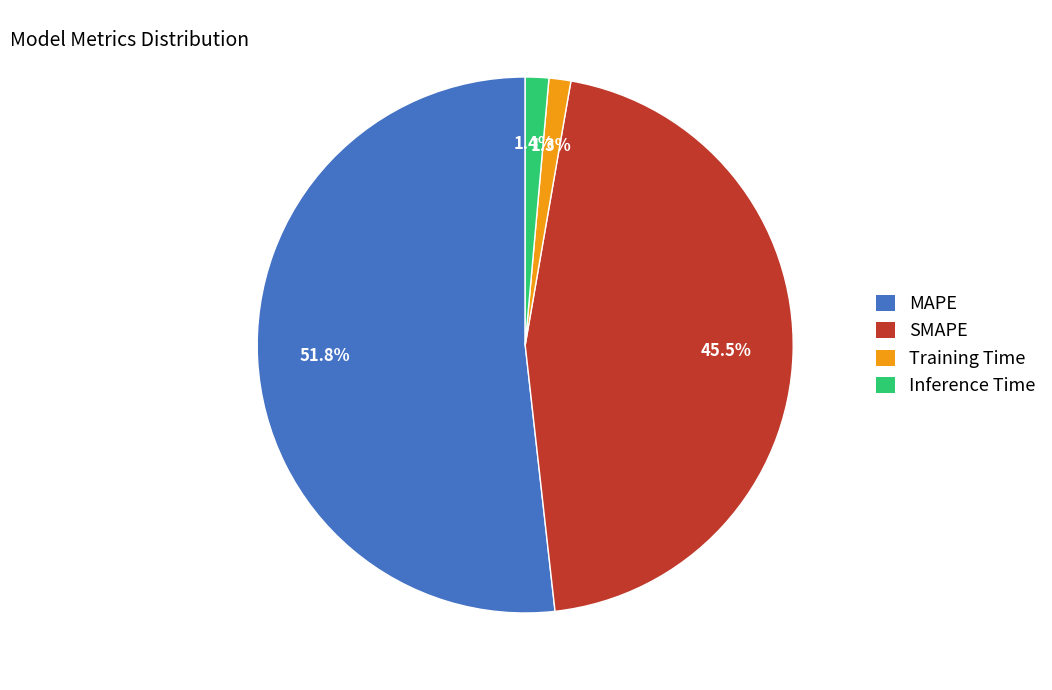

Between SMAPE and MAPE, which is larger?

MAPE